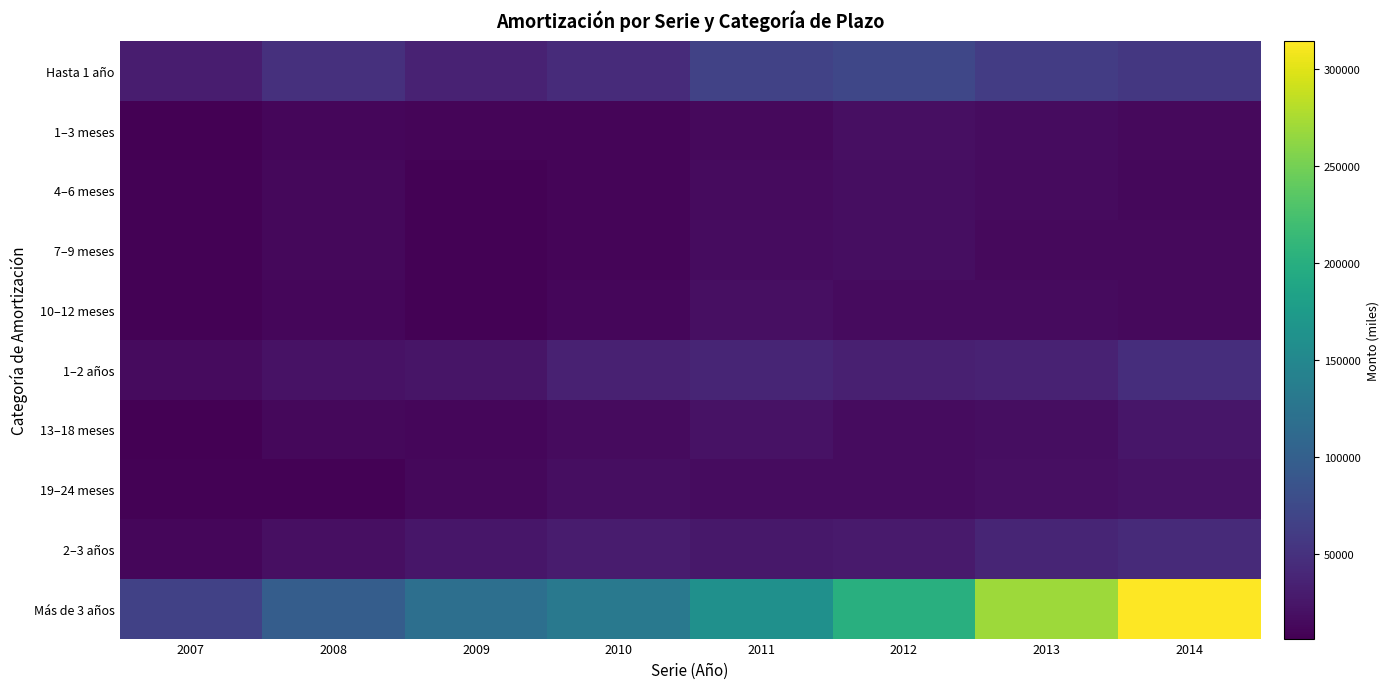

What is the smallest value displayed?

6595